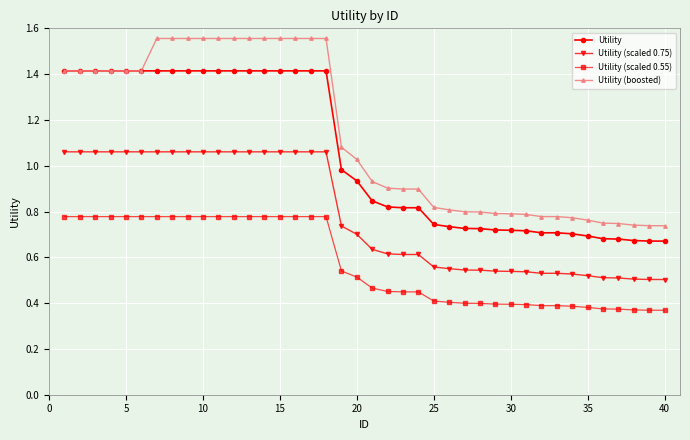

Which series has the widest spread of values?

Utility (boosted)